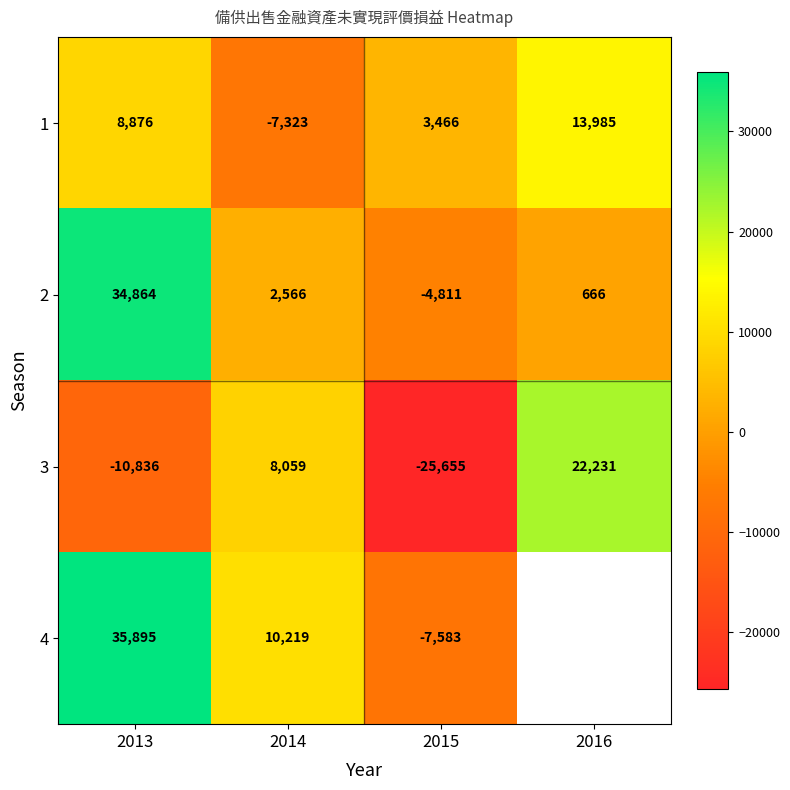

List the labels in order of 1 value, largest first.

2016, 2013, 2015, 2014